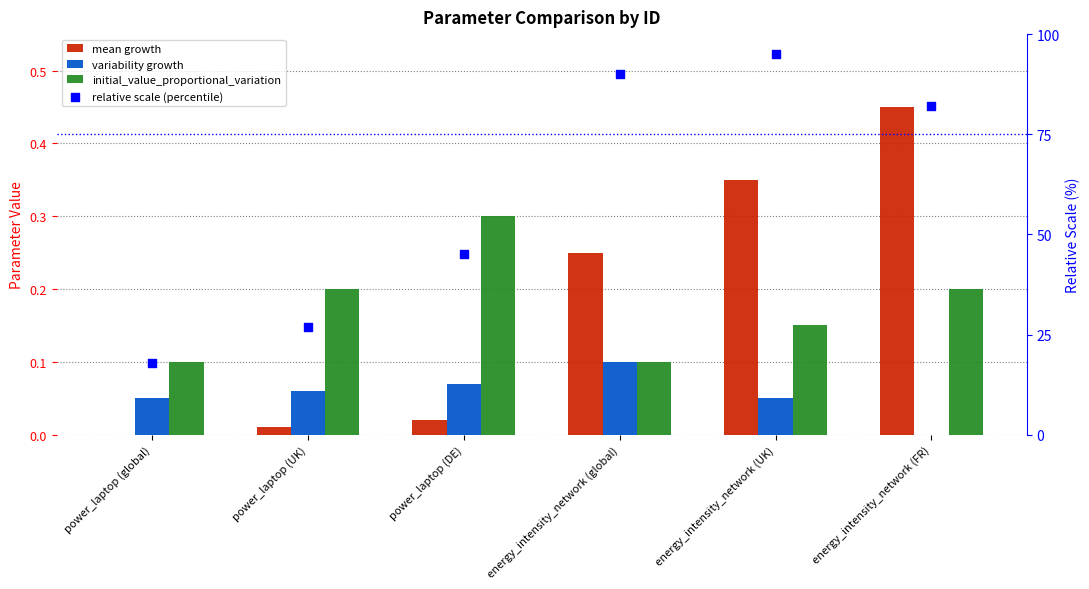

At how many categories does at least one series exceed 79?

3